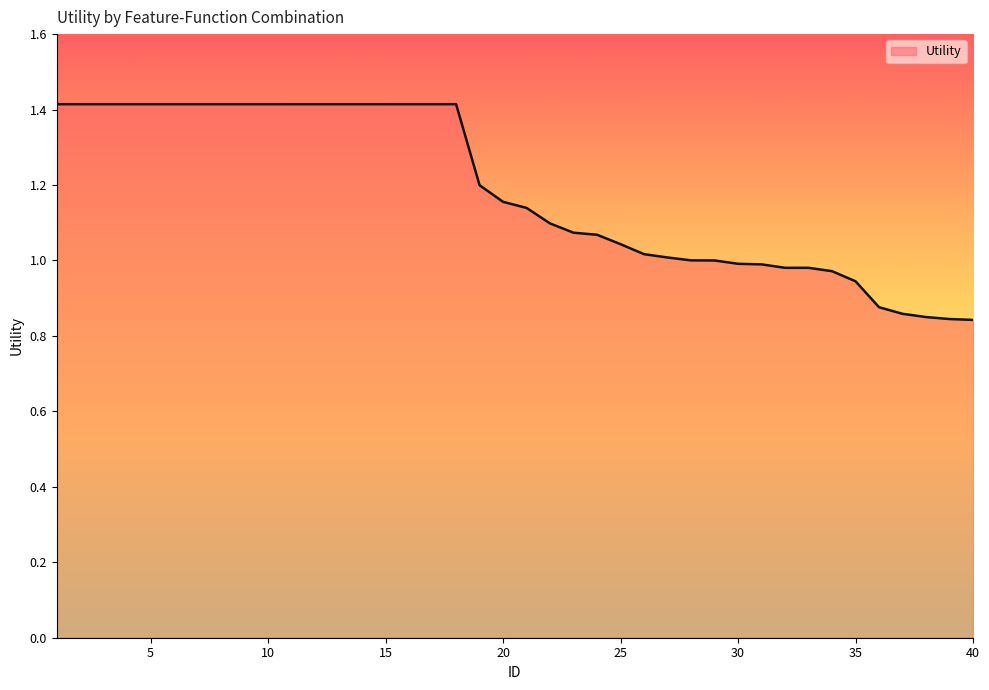

What is the difference between the maximum and minimum values?

0.6